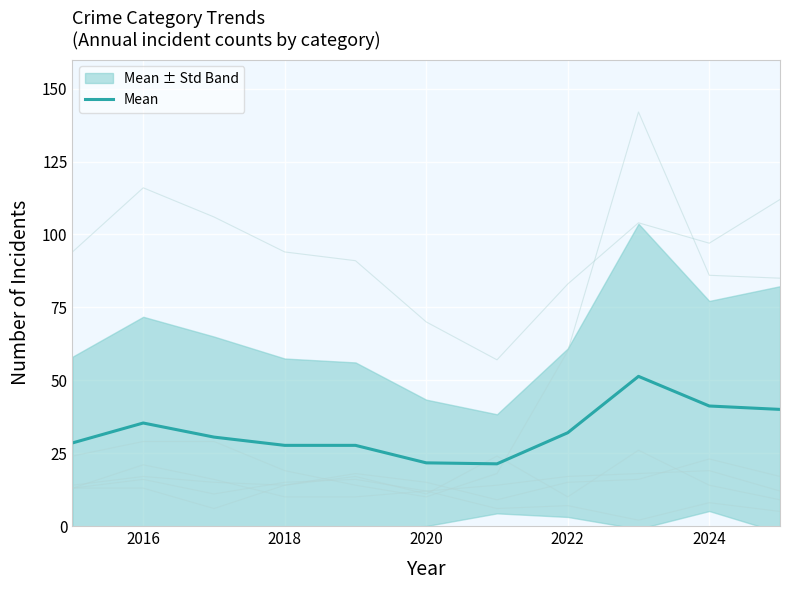

What is the highest value of the Mean series?

51.3